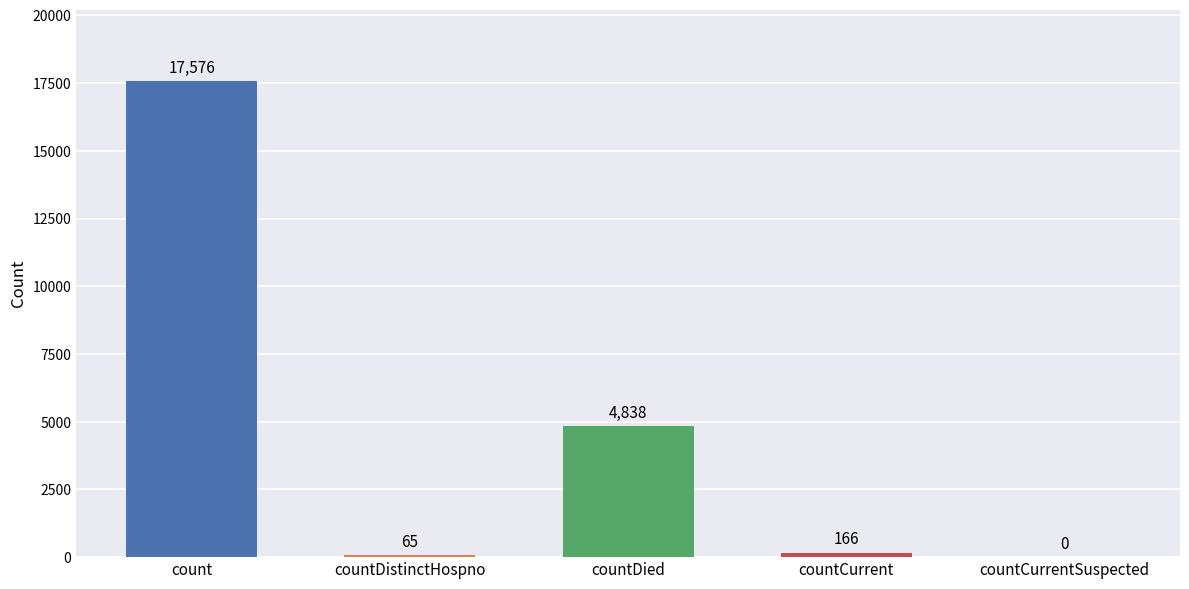

Which category has the highest value across all series?

count